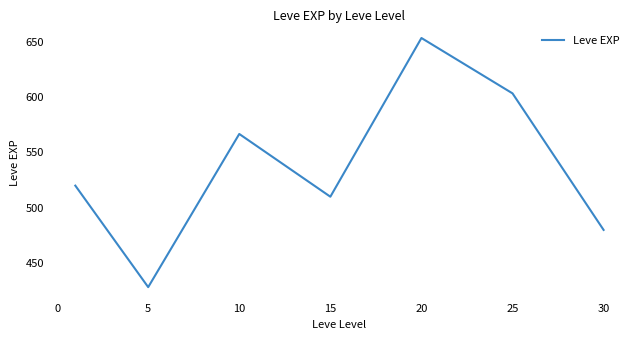

What is the maximum value shown in the chart?

653.3